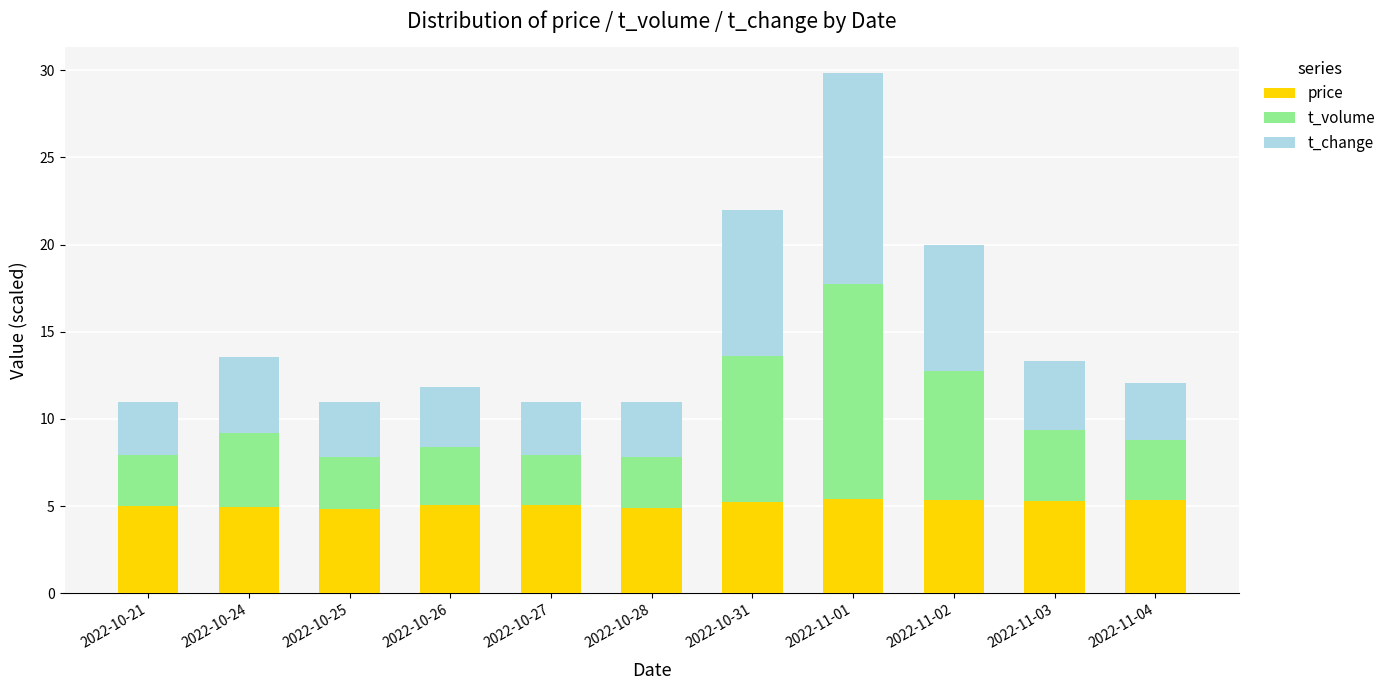

Are the bars grouped side by side (vs. stacked)?

No